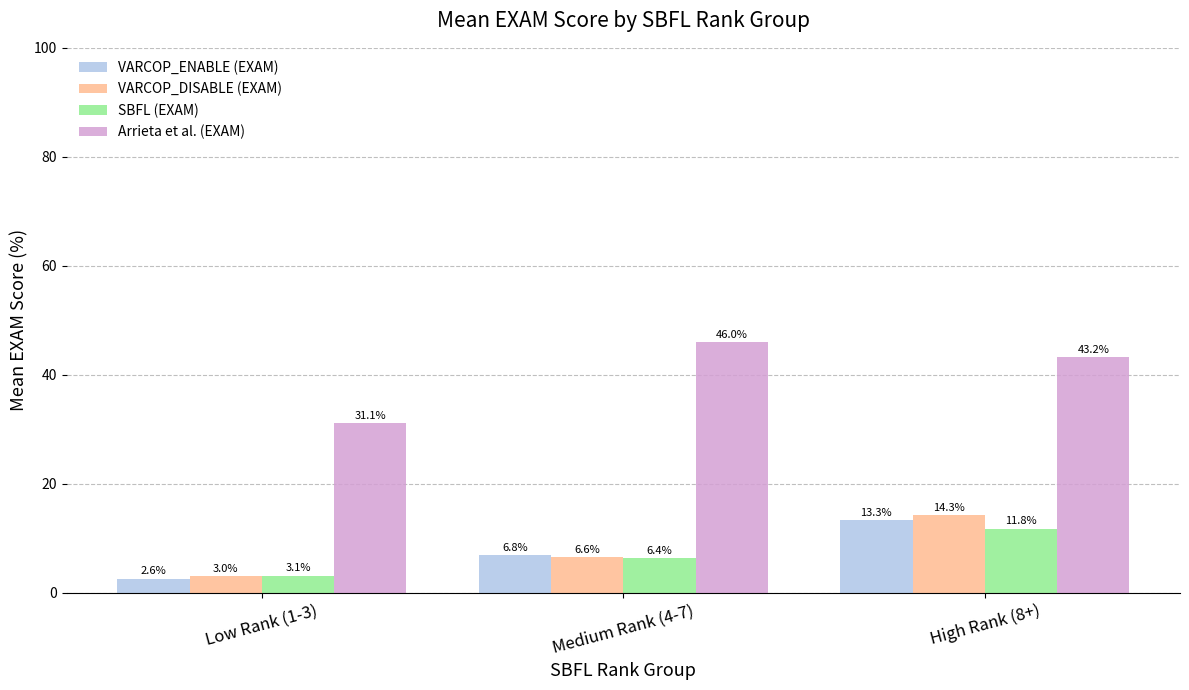

Count the number of data series in this chart.

4